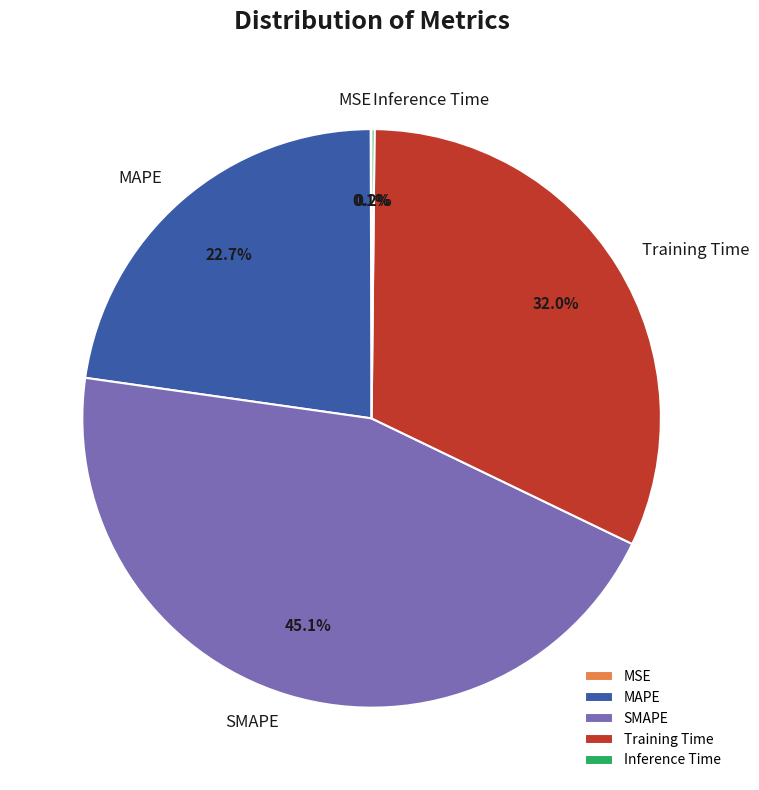

Which category has the biggest portion of the pie?

SMAPE